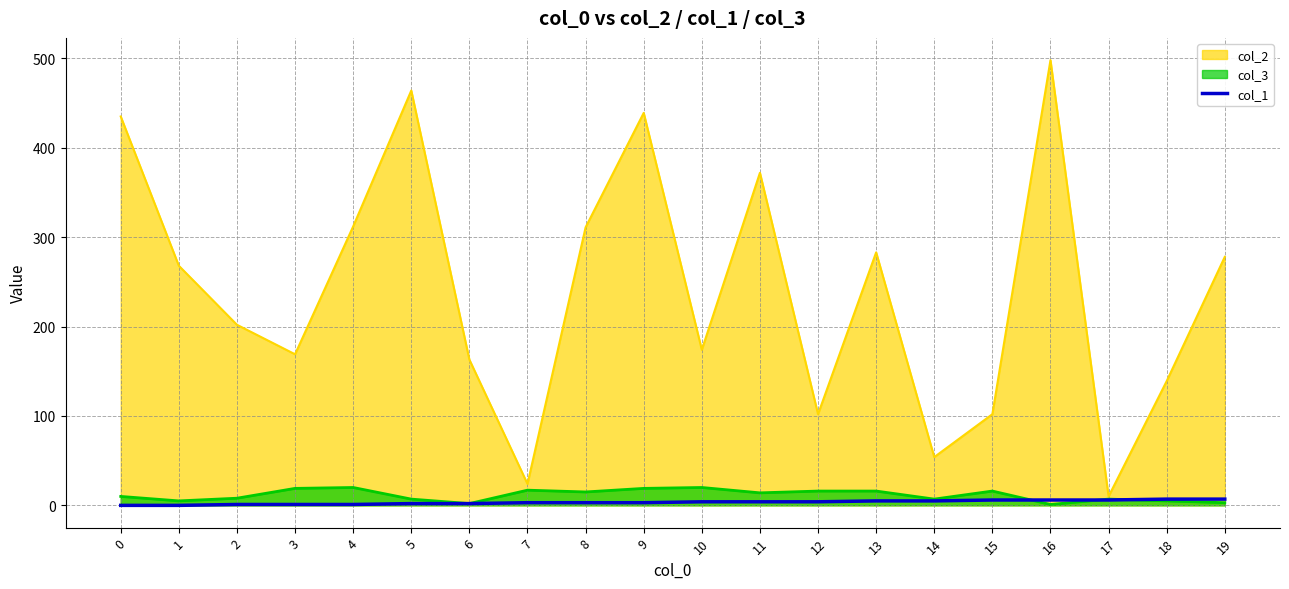

Which series has the widest spread of values?

col_2